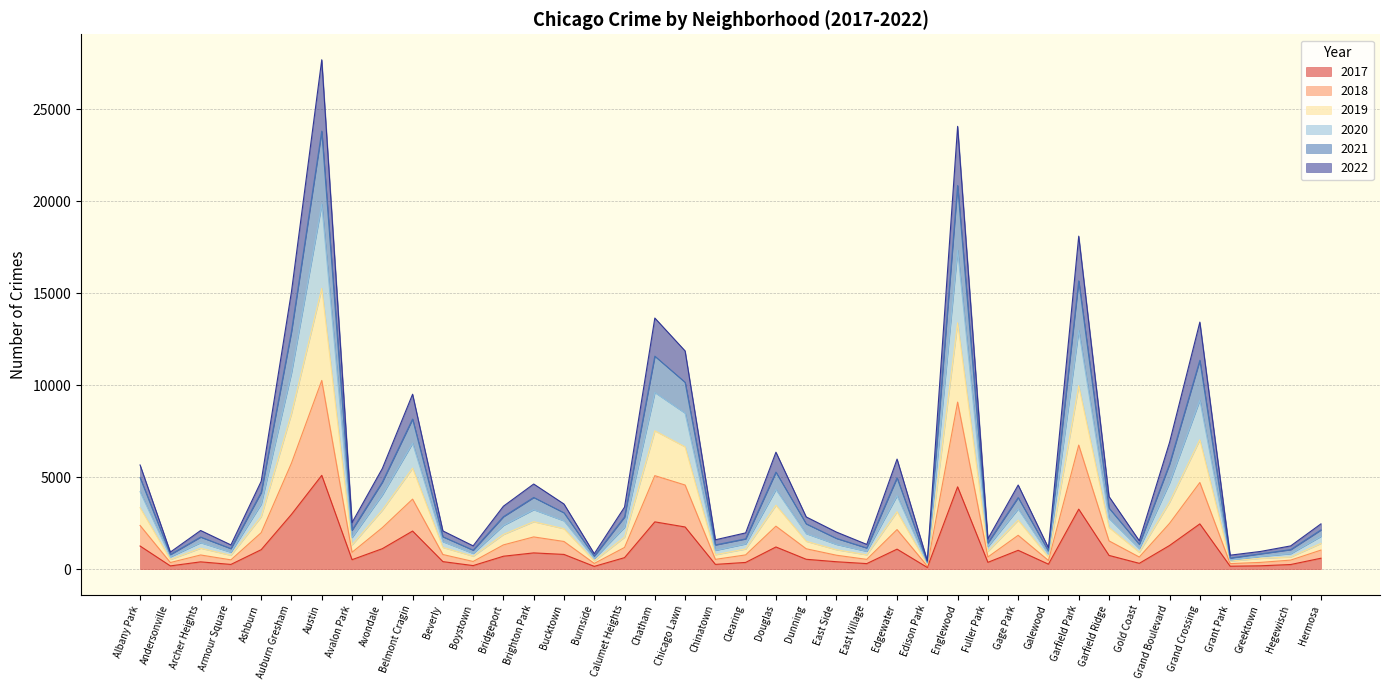

At which label does 2021 reach its peak?

Austin